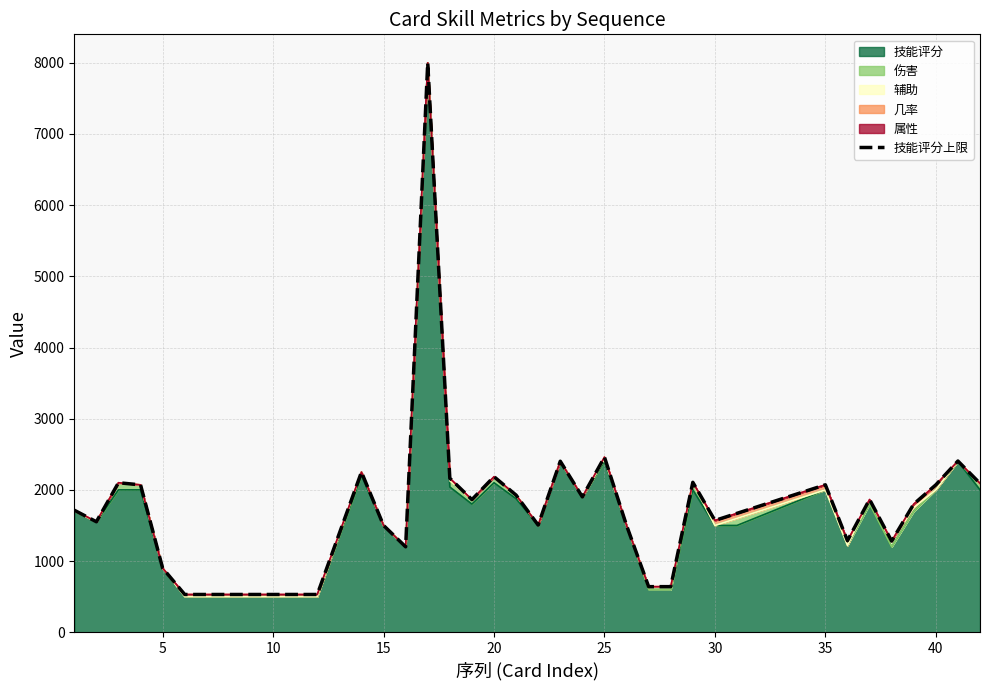

What is the highest value of the 技能评分 series?

8000